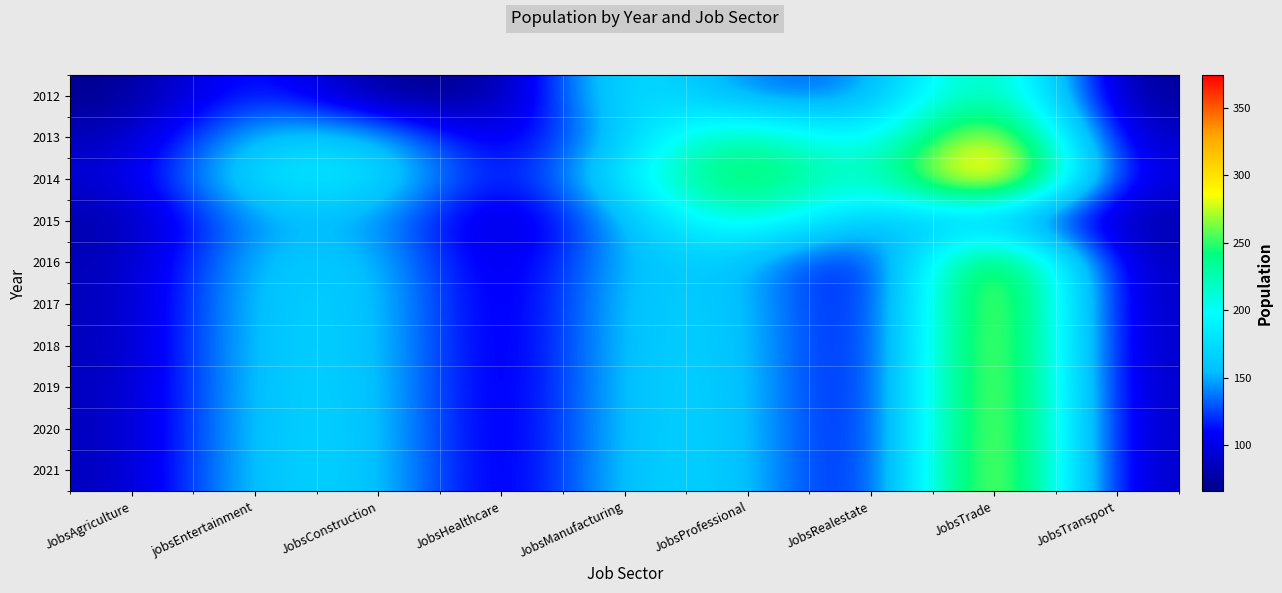

Reading right to left, what are all the values shown in this chart?

2012: JobsTransport=66.1	JobsTrade=264.2	JobsRealestate=132.1	JobsProfessional=132.1	JobsManufacturing=198.2	JobsHealthcare=66.1	JobsConstruction=66.1	jobsEntertainment=132.1	JobsAgriculture=66.1
2013: JobsTransport=82.6	JobsTrade=330.2	JobsRealestate=165.1	JobsProfessional=247.7	JobsManufacturing=165.1	JobsHealthcare=82.6	JobsConstruction=165.1	jobsEntertainment=165.1	JobsAgriculture=82.6
2014: JobsTransport=93.6	JobsTrade=374.2	JobsRealestate=187.1	JobsProfessional=280.7	JobsManufacturing=187.1	JobsHealthcare=93.6	JobsConstruction=187.1	jobsEntertainment=187.1	JobsAgriculture=93.6
2015: JobsTransport=76.0	JobsTrade=152.0	JobsRealestate=152.0	JobsProfessional=228.0	JobsManufacturing=152.0	JobsHealthcare=76.0	JobsConstruction=152.0	jobsEntertainment=152.0	JobsAgriculture=76.0
2016: JobsTransport=81.6	JobsTrade=326.5	JobsRealestate=81.6	JobsProfessional=163.2	JobsManufacturing=163.2	JobsHealthcare=81.6	JobsConstruction=163.2	jobsEntertainment=163.2	JobsAgriculture=81.6
2017: JobsTransport=83.0	JobsTrade=332.0	JobsRealestate=83.0	JobsProfessional=166.0	JobsManufacturing=166.0	JobsHealthcare=83.0	JobsConstruction=166.0	jobsEntertainment=166.0	JobsAgriculture=83.0
2018: JobsTransport=83.2	JobsTrade=332.8	JobsRealestate=83.2	JobsProfessional=166.4	JobsManufacturing=166.4	JobsHealthcare=83.2	JobsConstruction=166.4	jobsEntertainment=166.4	JobsAgriculture=83.2
2019: JobsTransport=83.4	JobsTrade=333.8	JobsRealestate=83.4	JobsProfessional=166.9	JobsManufacturing=166.9	JobsHealthcare=83.4	JobsConstruction=166.9	jobsEntertainment=166.9	JobsAgriculture=83.4
2020: JobsTransport=83.6	JobsTrade=334.5	JobsRealestate=83.6	JobsProfessional=167.2	JobsManufacturing=167.2	JobsHealthcare=83.6	JobsConstruction=167.2	jobsEntertainment=167.2	JobsAgriculture=83.6
2021: JobsTransport=83.9	JobsTrade=335.5	JobsRealestate=83.9	JobsProfessional=167.8	JobsManufacturing=167.8	JobsHealthcare=83.9	JobsConstruction=167.8	jobsEntertainment=167.8	JobsAgriculture=83.9